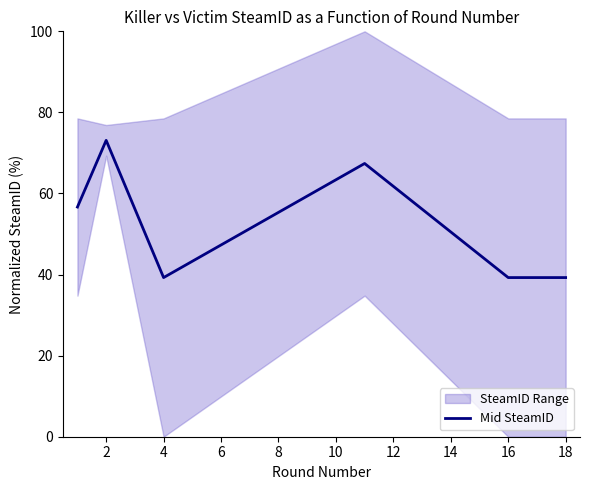

The Mid SteamID series shows 65.8 at 16. True or false?

False